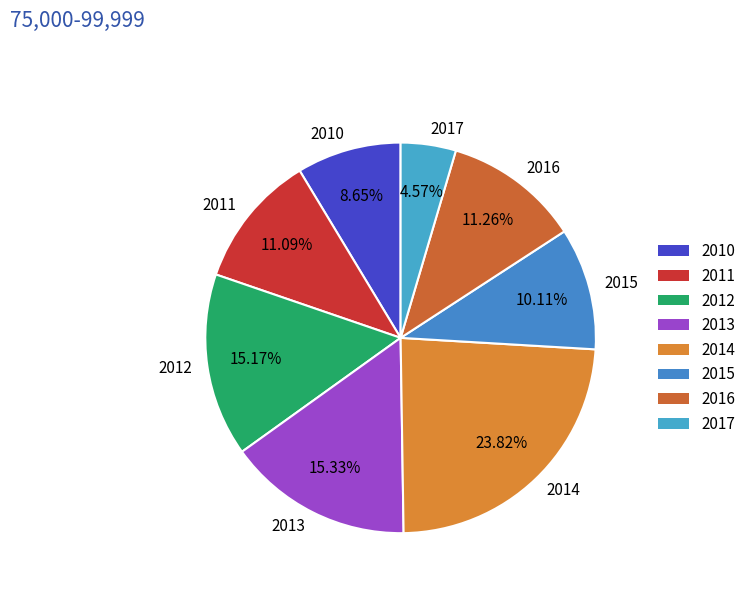

To the nearest percent, what portion does 2013 represent?

15%